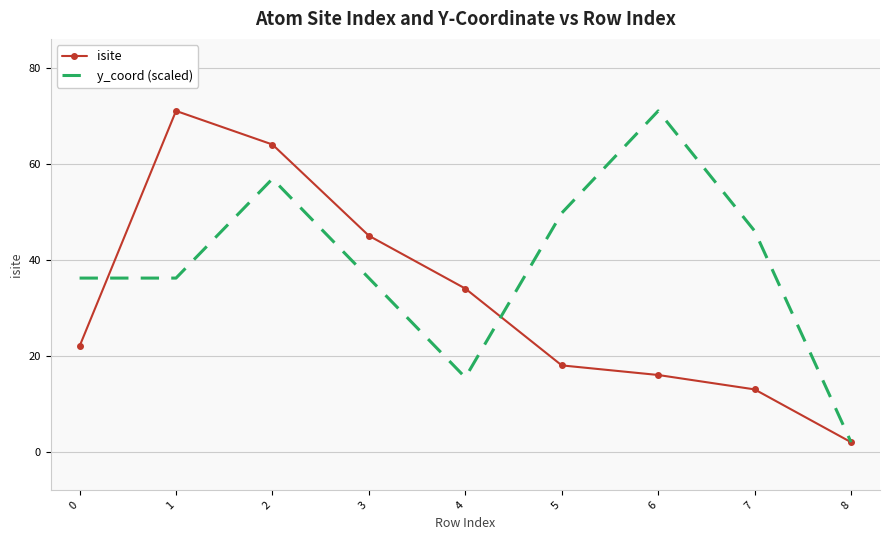

What is the difference between the maximum and second lowest values in the y_coord (scaled) series?

55.5